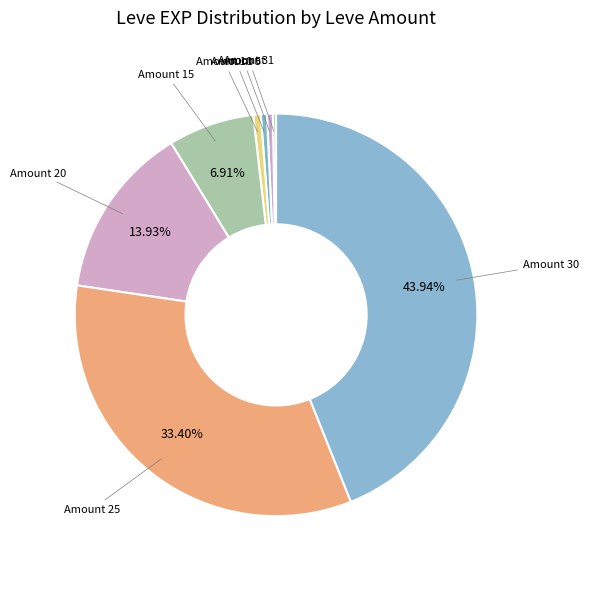

Approximately how many times larger is the value at Amount 20 compared to Amount 30?

0.3